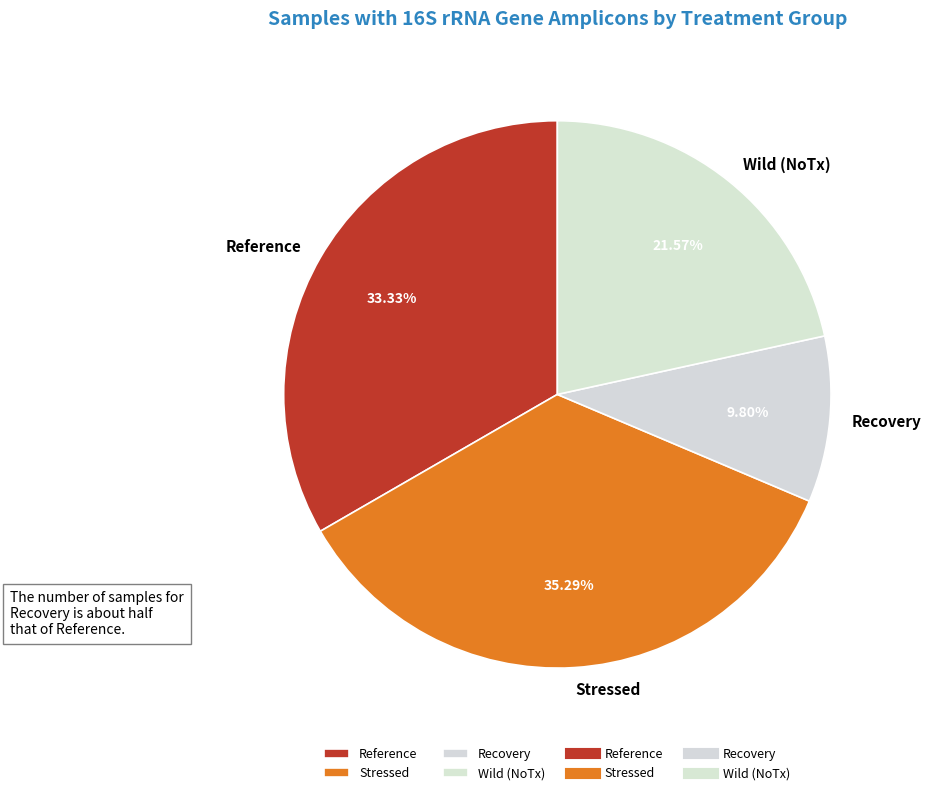

Rank the categories by value from highest to lowest.

Stressed, Reference, Wild (NoTx), Recovery